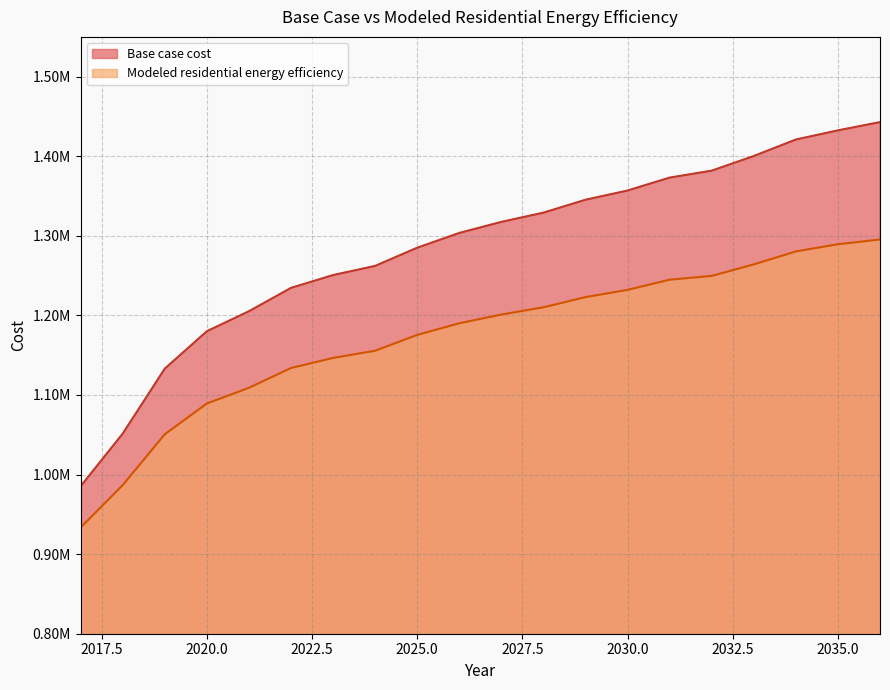

Which category has the lowest value across all series?

2017